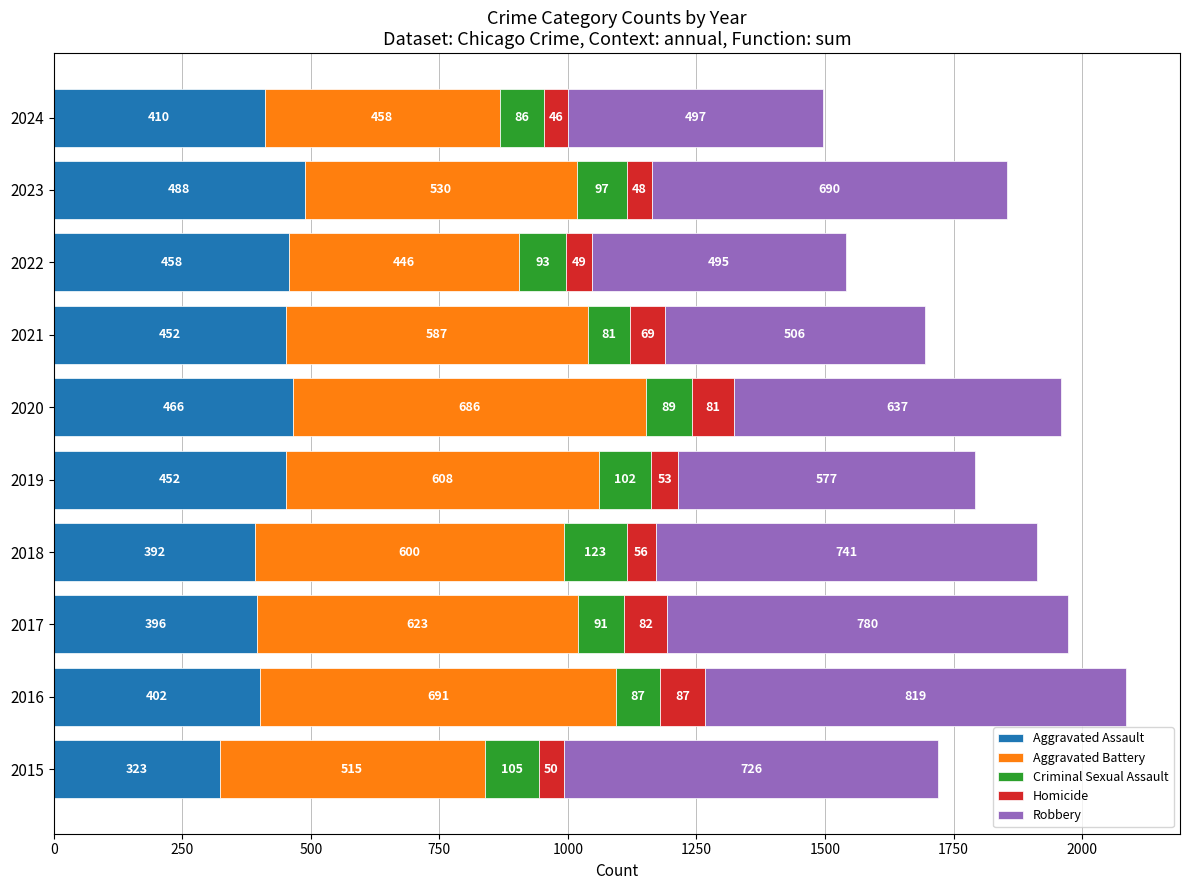

At which category is the sum across all series the highest?

2016